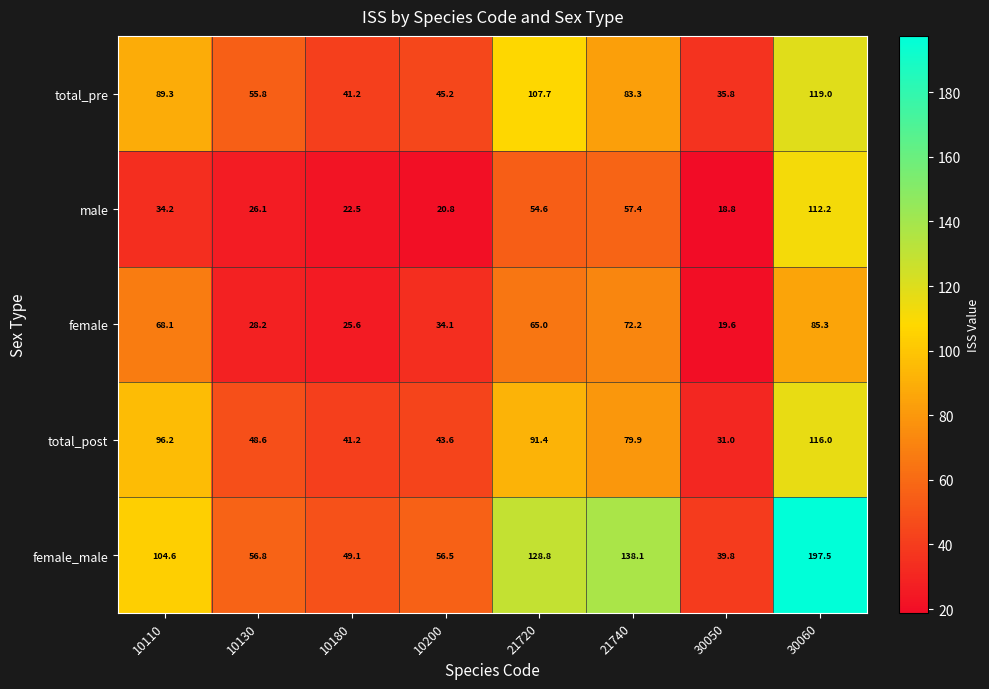

What is the total value across all series at 10200?

200.2